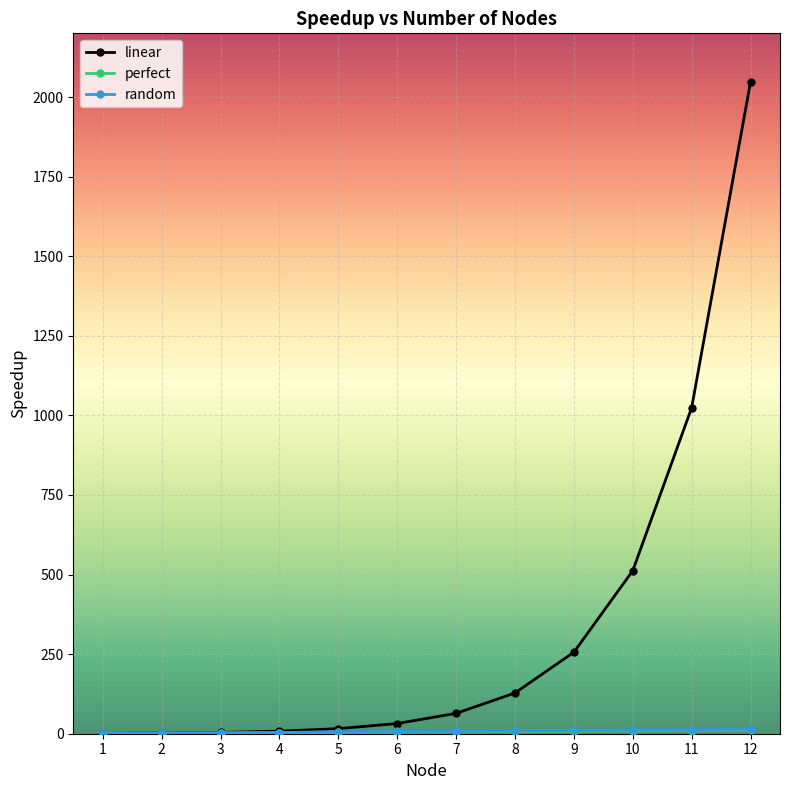

Does the chart have visible grid lines?

Yes